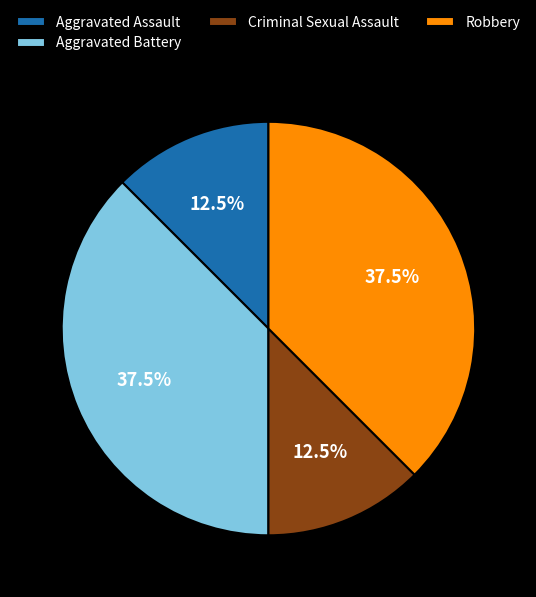

Does Robbery represent more than half of the total?

No